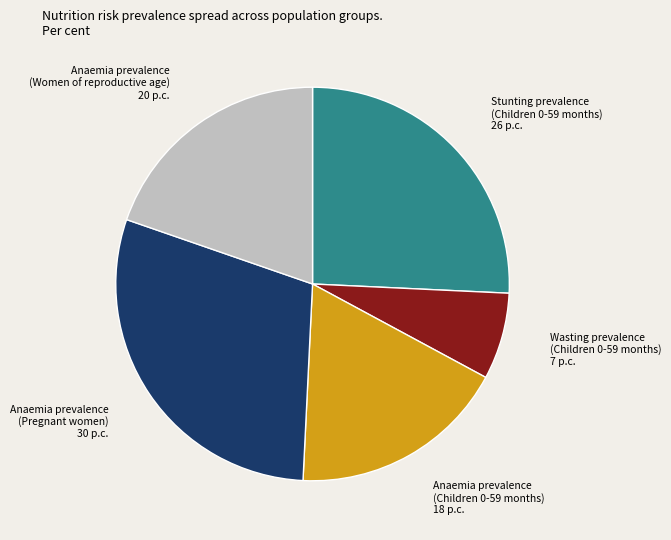

Does any single category account for the majority?

No